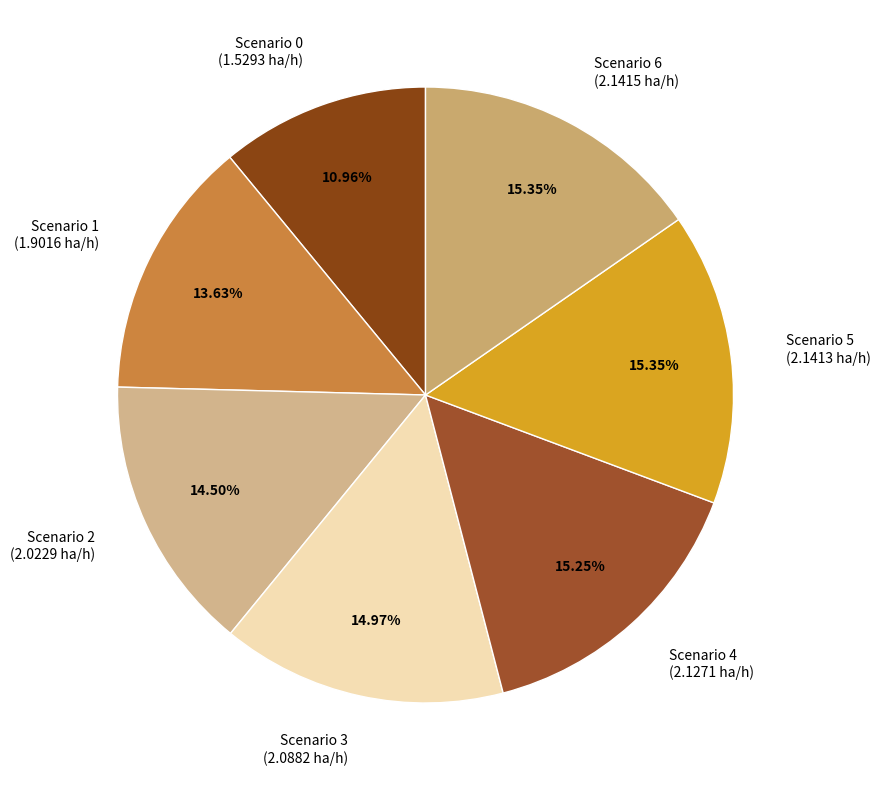

How many segments does this pie chart have?

7